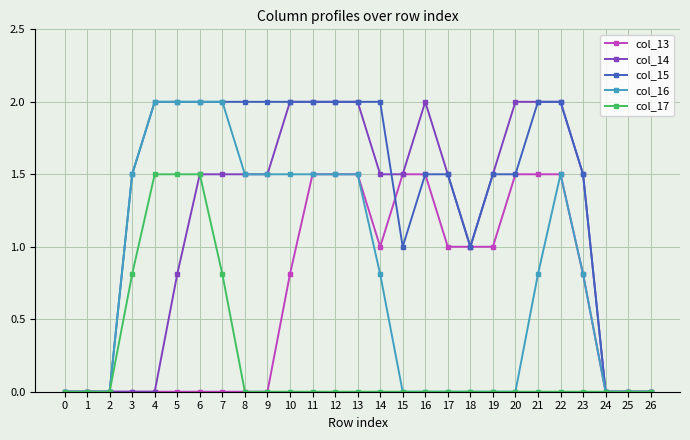

True or false: col_15 has a value of -1.2 at 1.

False